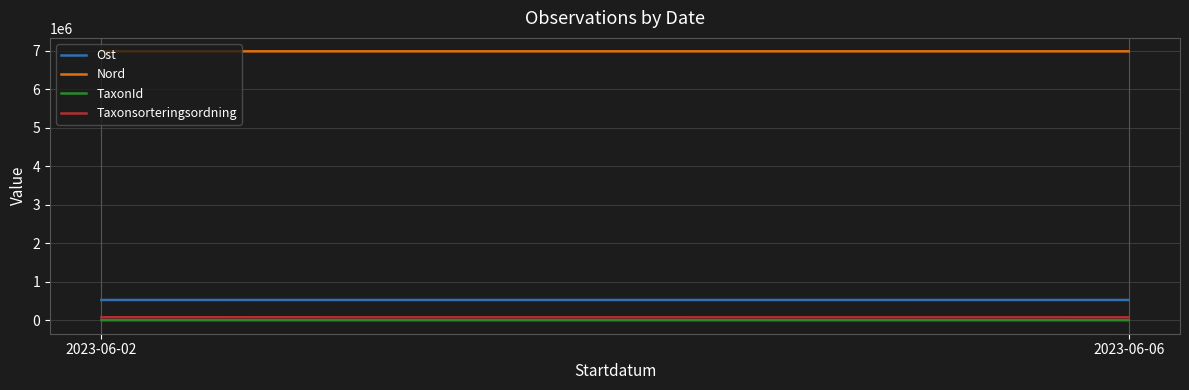

Reading left to right, list all the values displayed in this chart.

Ost: 527503.9	527515.2
Nord: 6983577.6	6983325.8
TaxonId: 2081.0	353.0
Taxonsorteringsordning: 78570.0	77177.0